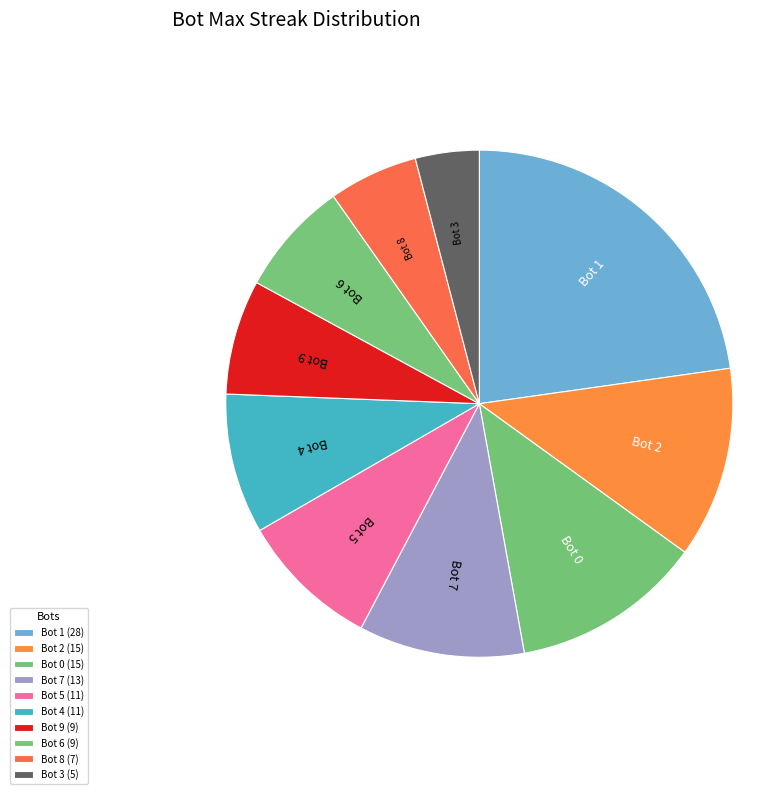

How many slices are in this pie chart?

10